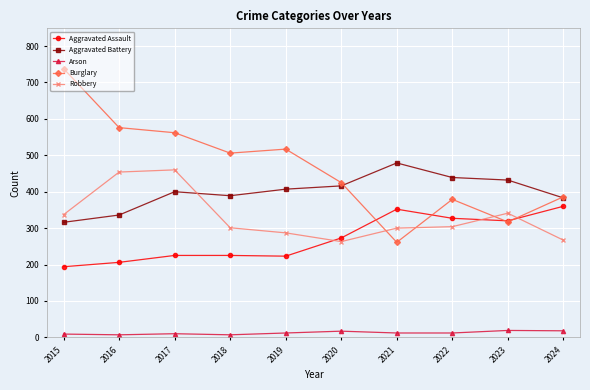

Is it true that Robbery equals 133 at 2024?

False